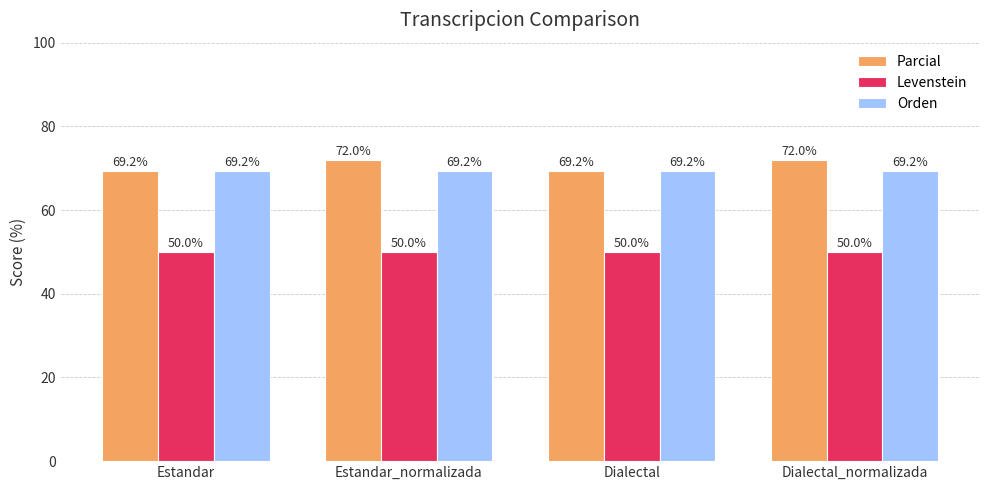

What is the maximum value shown in the chart?

72.0